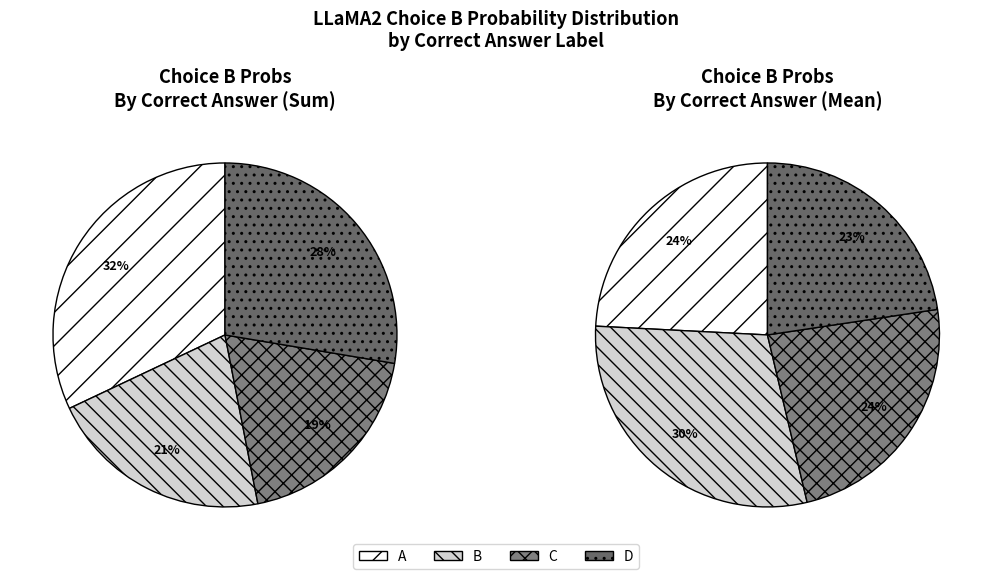

Between A and C, which is larger?

C